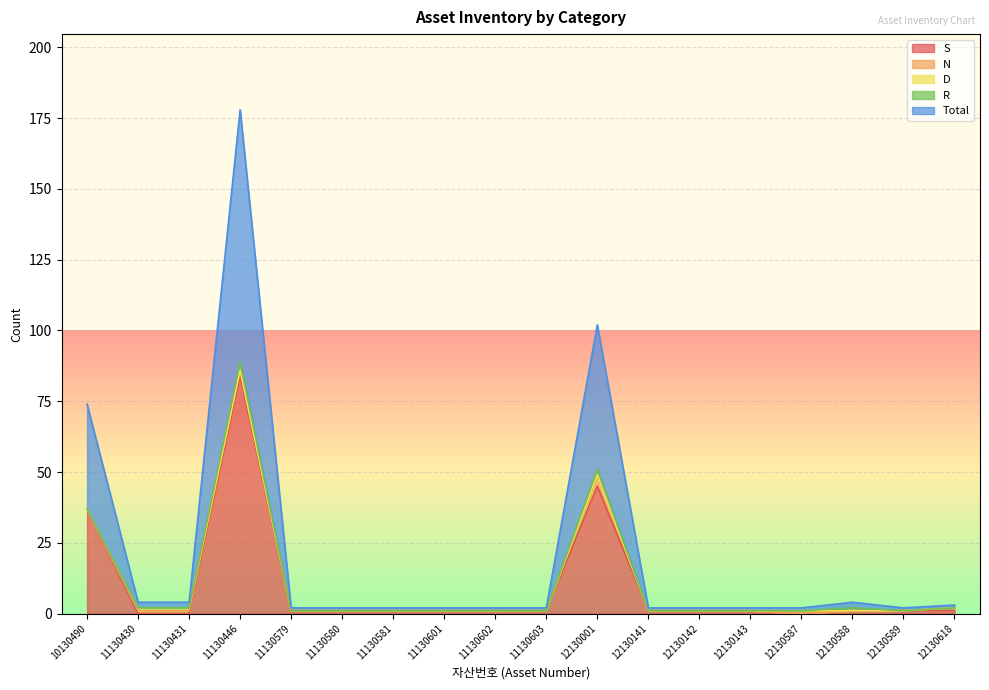

Count the number of data series in this chart.

5